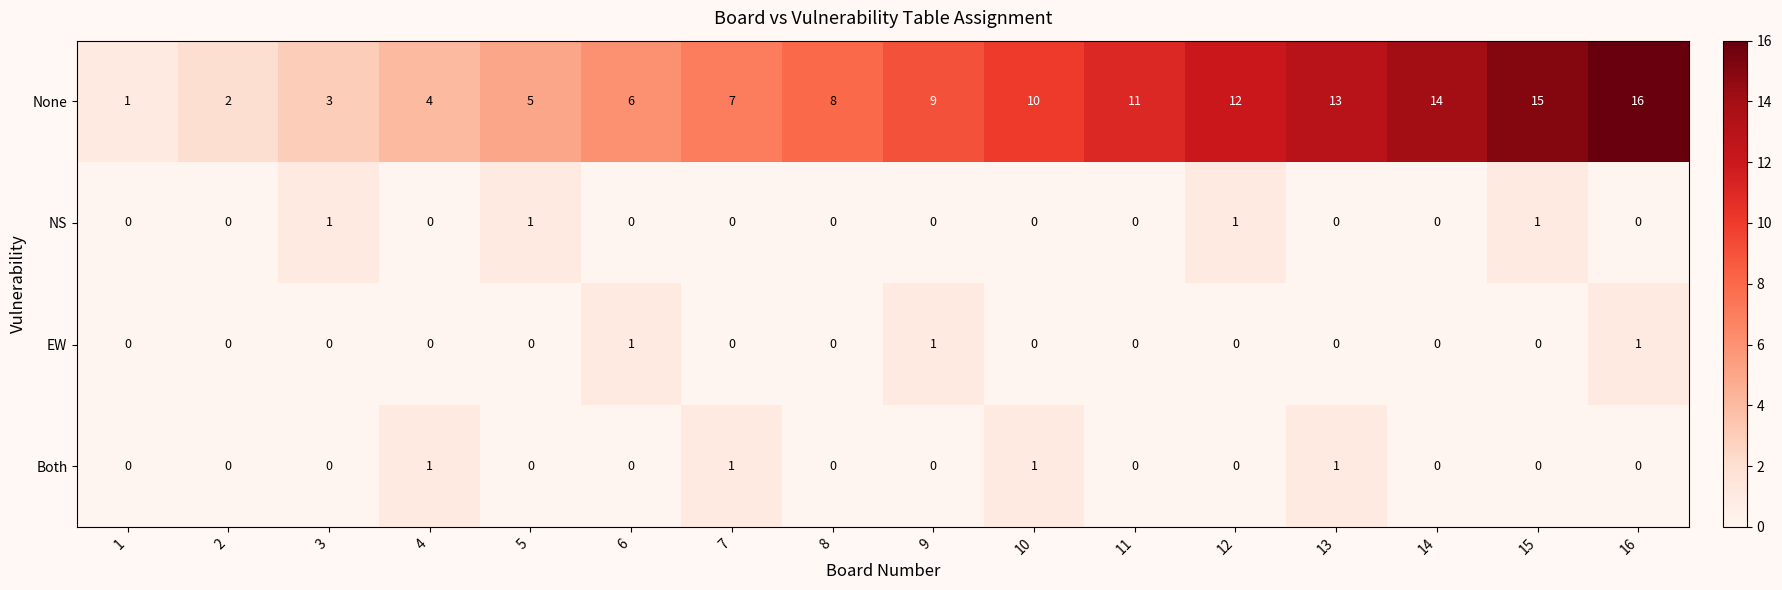

What is the sum of all Both values?

4